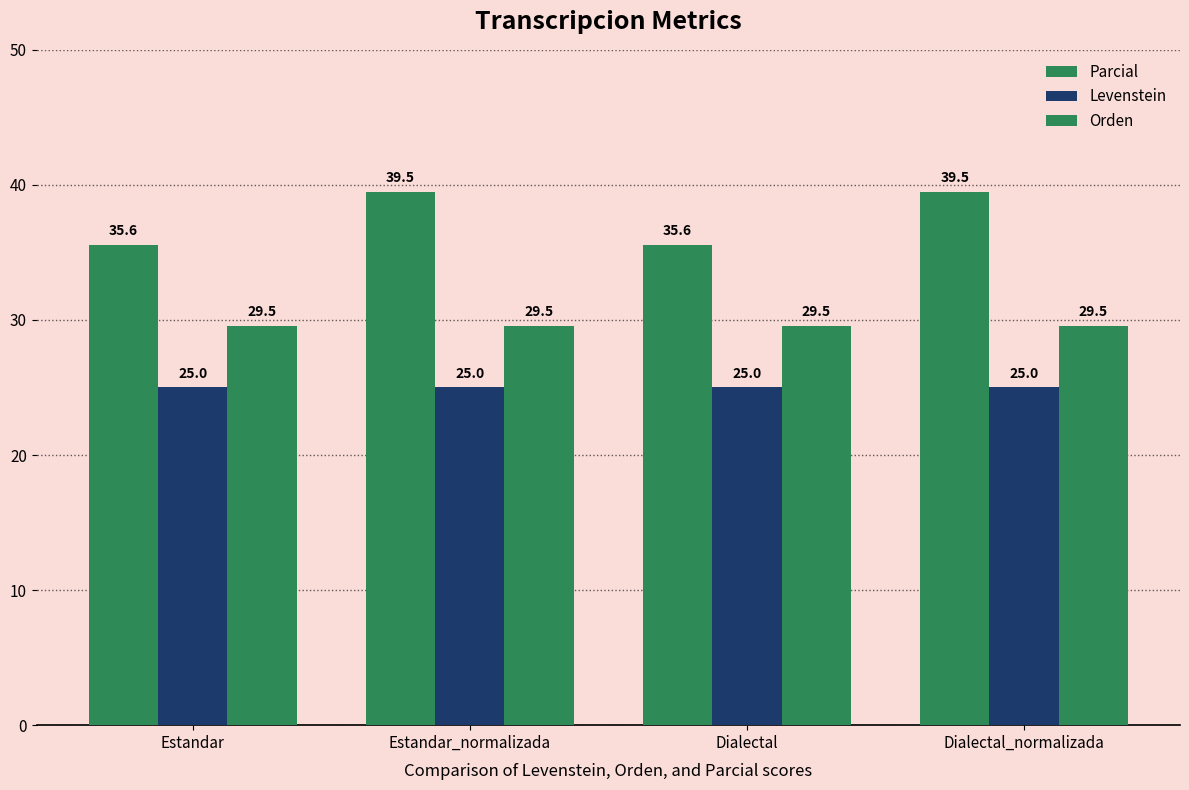

Reading left to right, list all the values displayed in this chart.

Parcial: 35.6	39.5	35.6	39.5
Levenstein: 25.0	25.0	25.0	25.0
Orden: 29.5	29.5	29.5	29.5